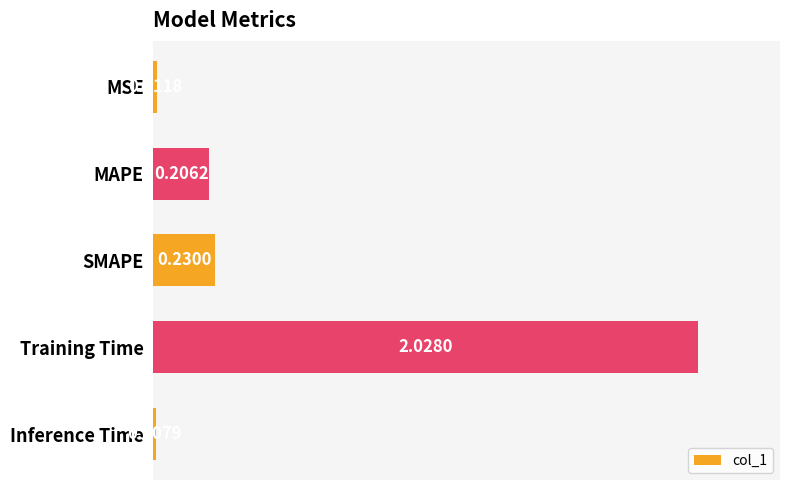

What is the sum of all values?

2.5